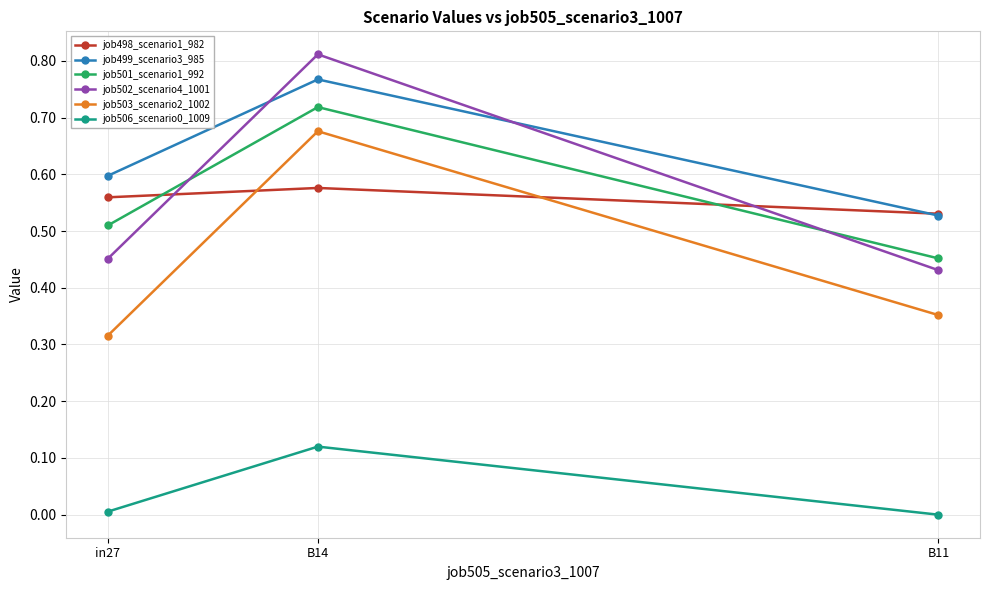

What position from the right is B14?

2